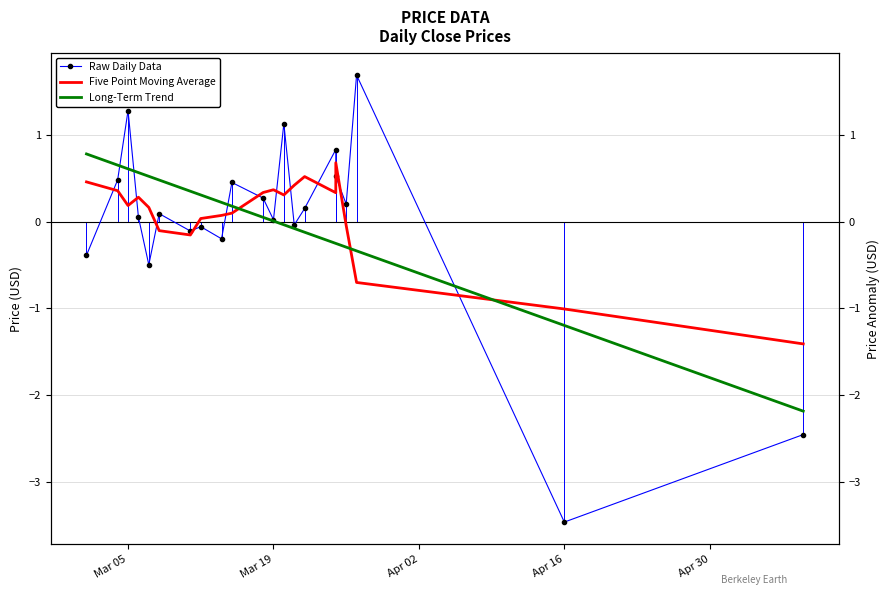

List the series in order of their peak value, lowest first.

Five Point Moving Average, Long-Term Trend, Raw Daily Data